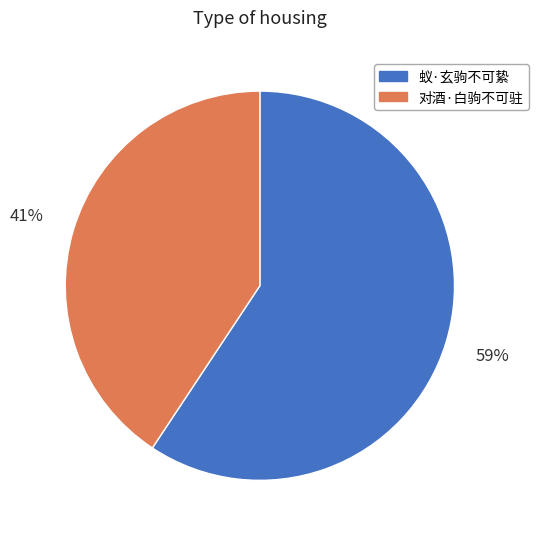

What is the majority slice?

蚁·玄驹不可絷